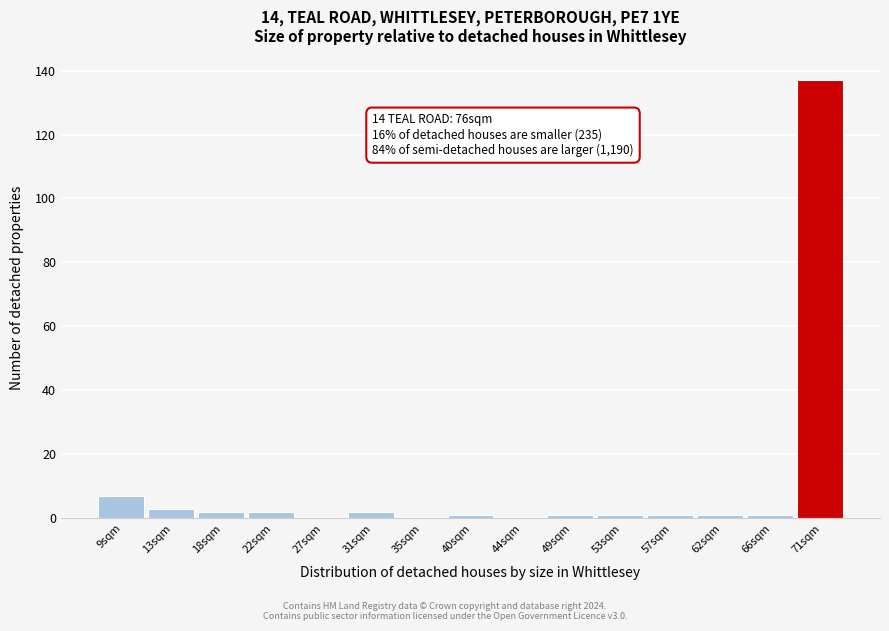

Reading left to right, list all the values displayed in this chart.

9sqm=7	13sqm=3	18sqm=2	22sqm=2	27sqm=0	31sqm=2	35sqm=0	40sqm=1	44sqm=0	49sqm=1	53sqm=1	57sqm=1	62sqm=1	66sqm=1	71sqm=137